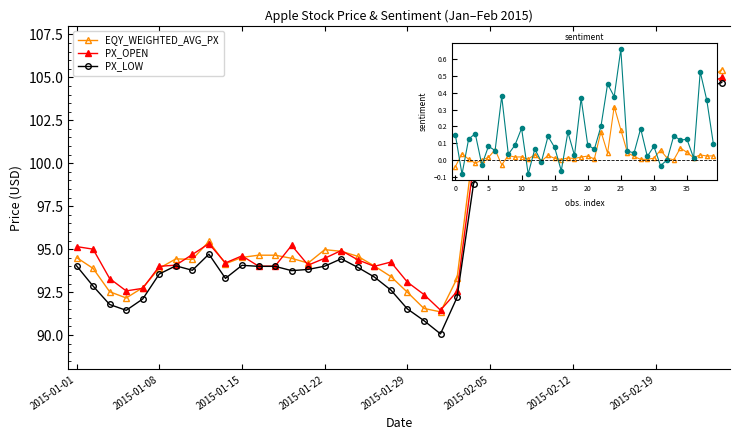

True or false: PX_OPEN has more than 2 points higher than both neighbors.

True